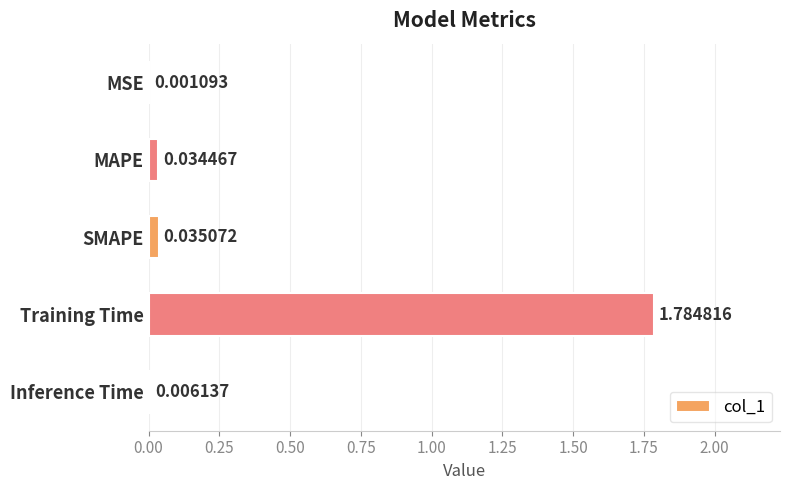

What is the sum of all values?

1.9